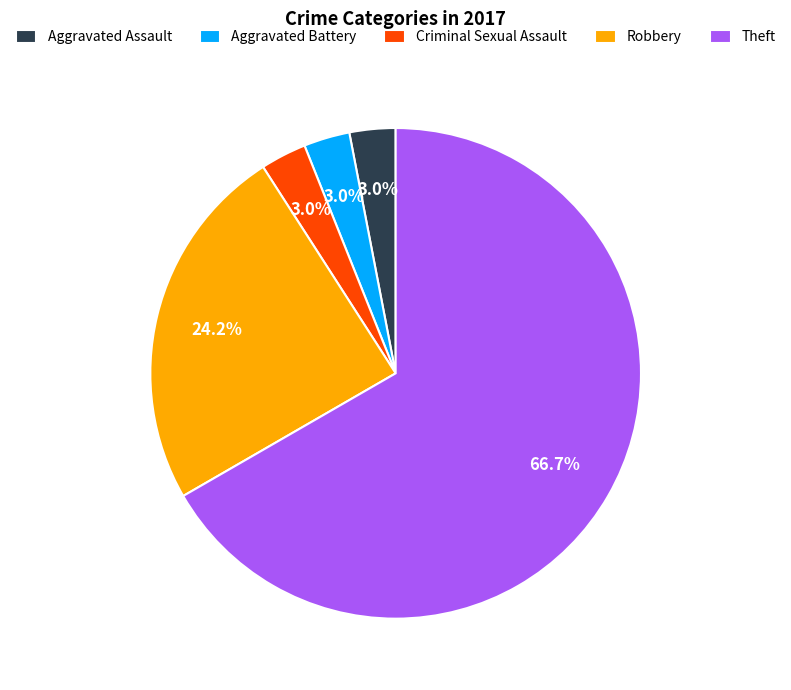

To the nearest percent, what portion does Theft represent?

67%